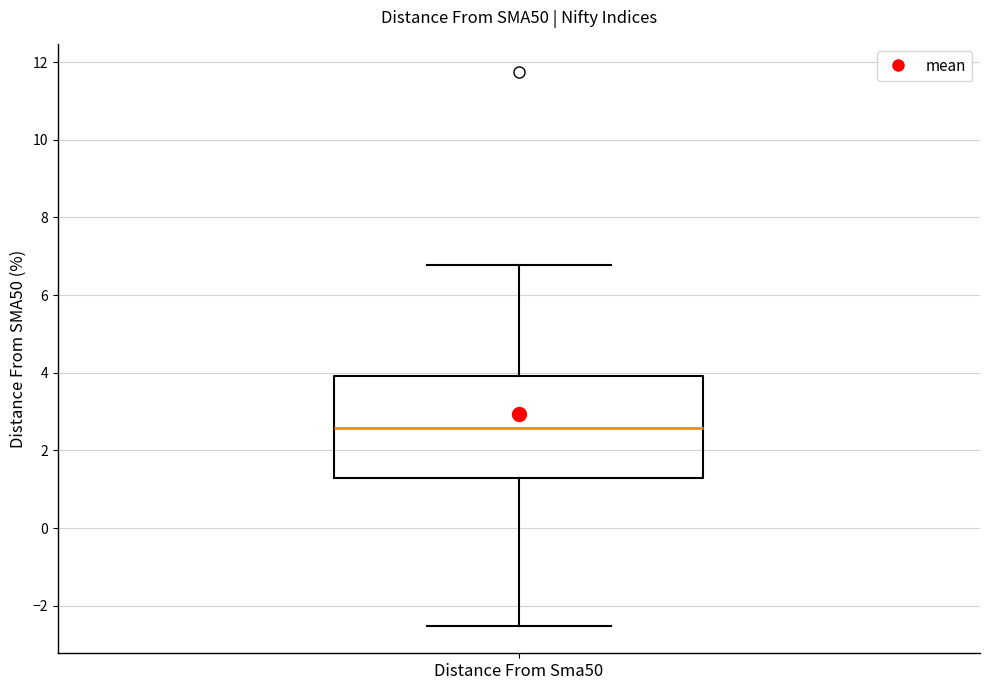

Transcribe this box plot: give where the median line is, the range the box spans, and where the two whiskers end, as read against the y-axis. The values are not printed on the chart, so give them approximately, as read against the axis.

median 2.6, box 1.2 to 4.0, whiskers -2.6 to 6.8